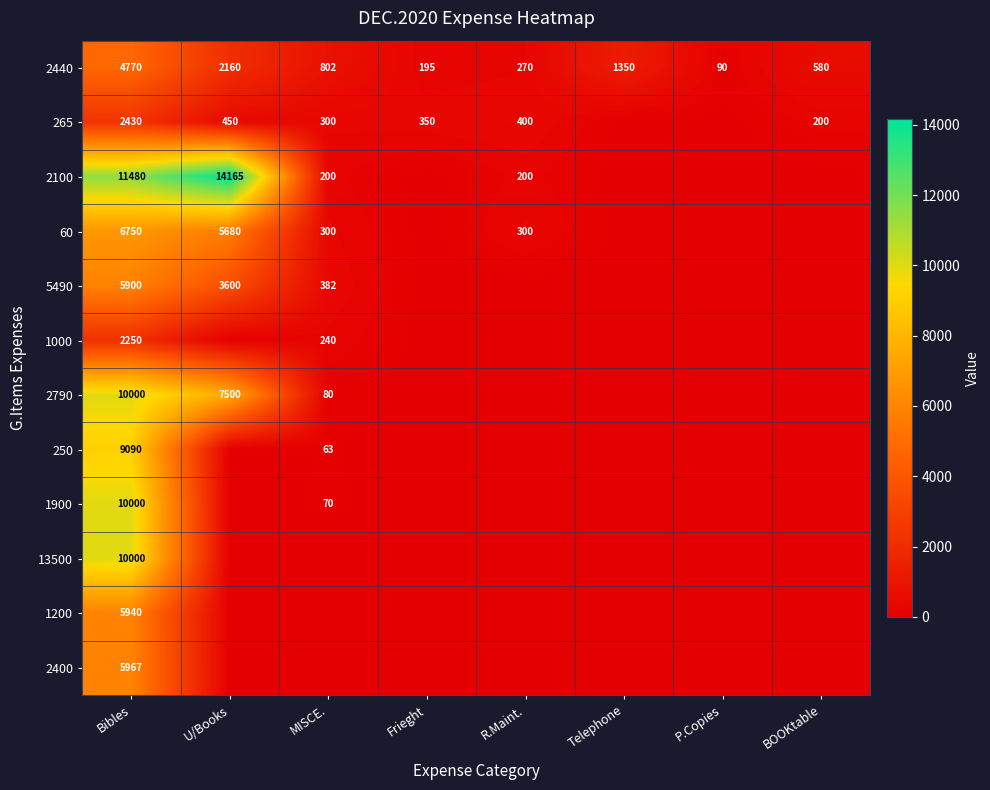

What is the sum of all 2440 values?

10217